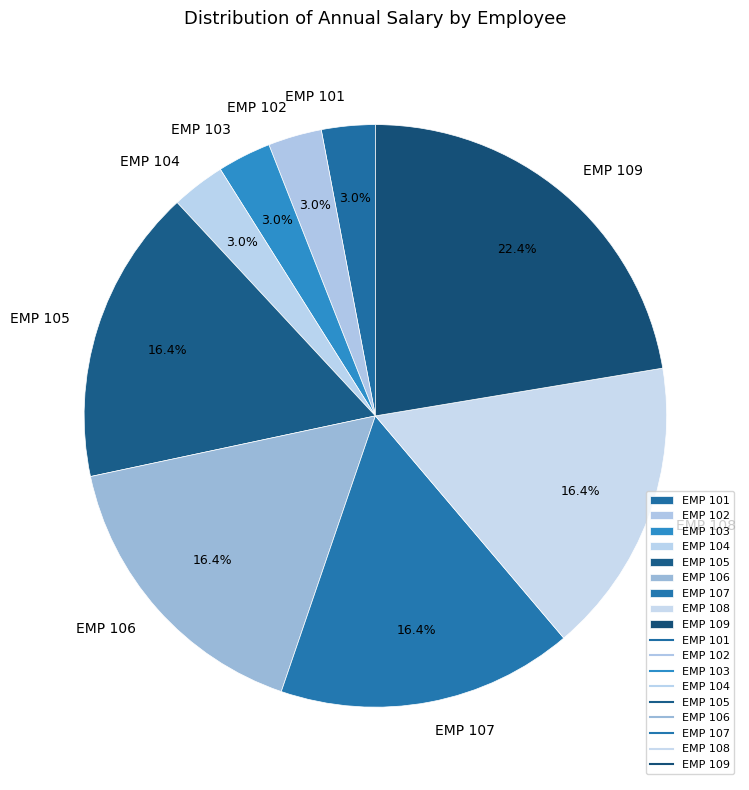

How many segments does this pie chart have?

9